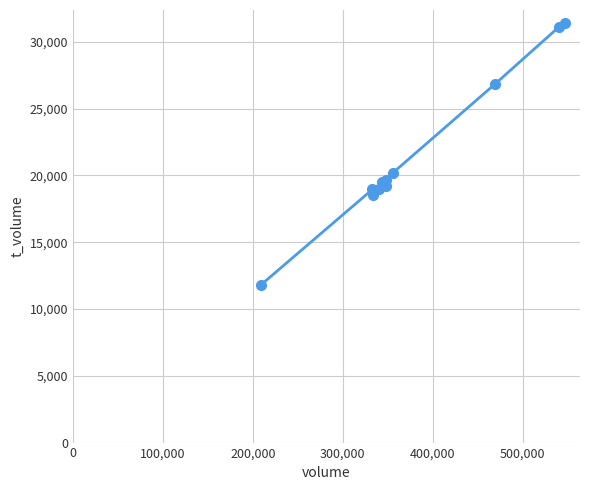

What is the sum of all values?

236230